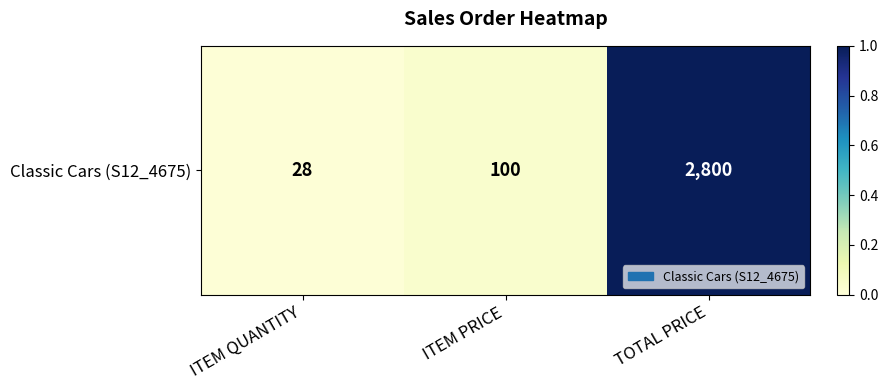

What is the change in value from ITEM PRICE to TOTAL PRICE?

+1.0